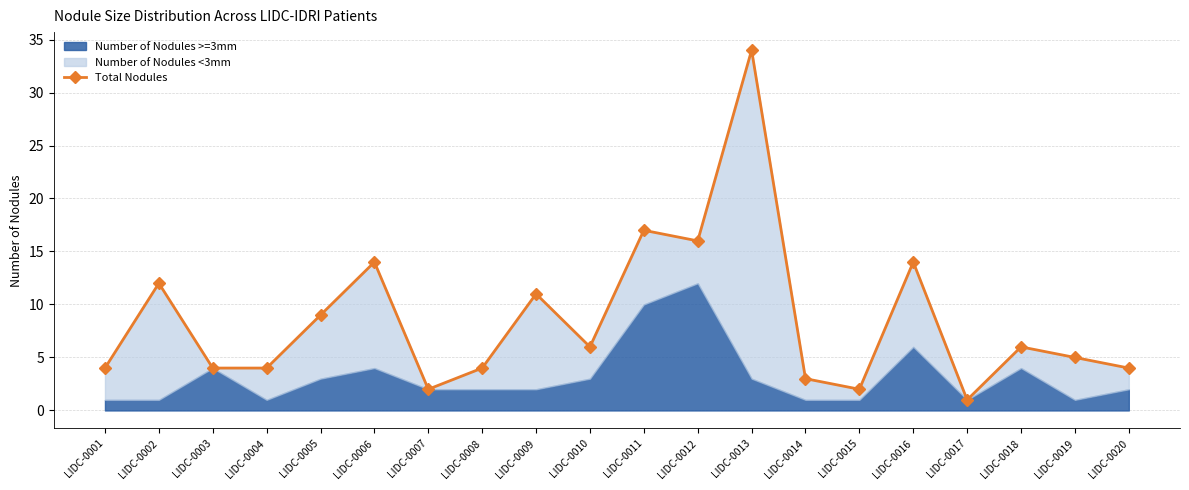

What is the value of the 7th point from the left?

2